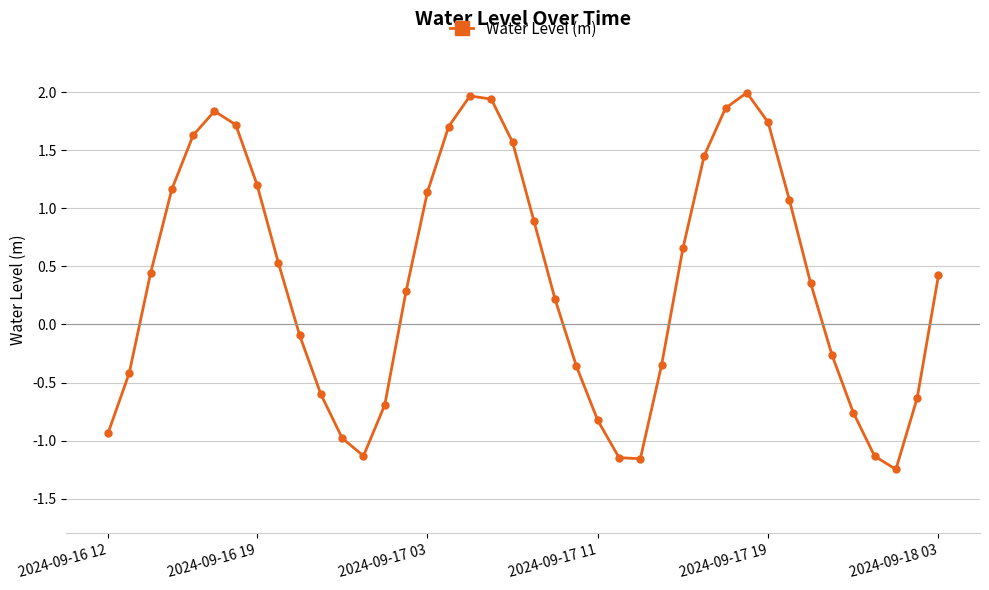

What is the value of the 16th point from the left?

1.1